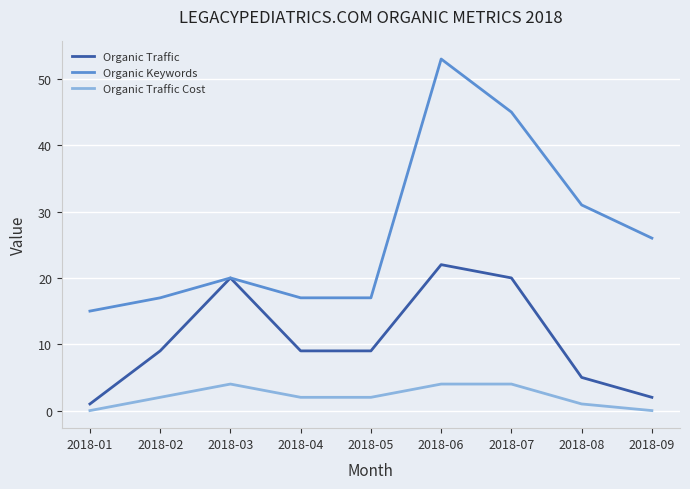

Which series has the widest spread of values?

Organic Keywords